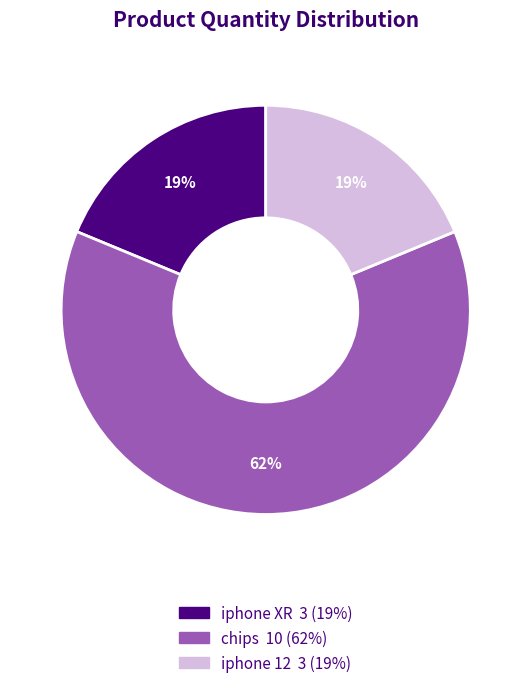

What is the ratio of the value at iphone 12 to the value at iphone XR?

1.0